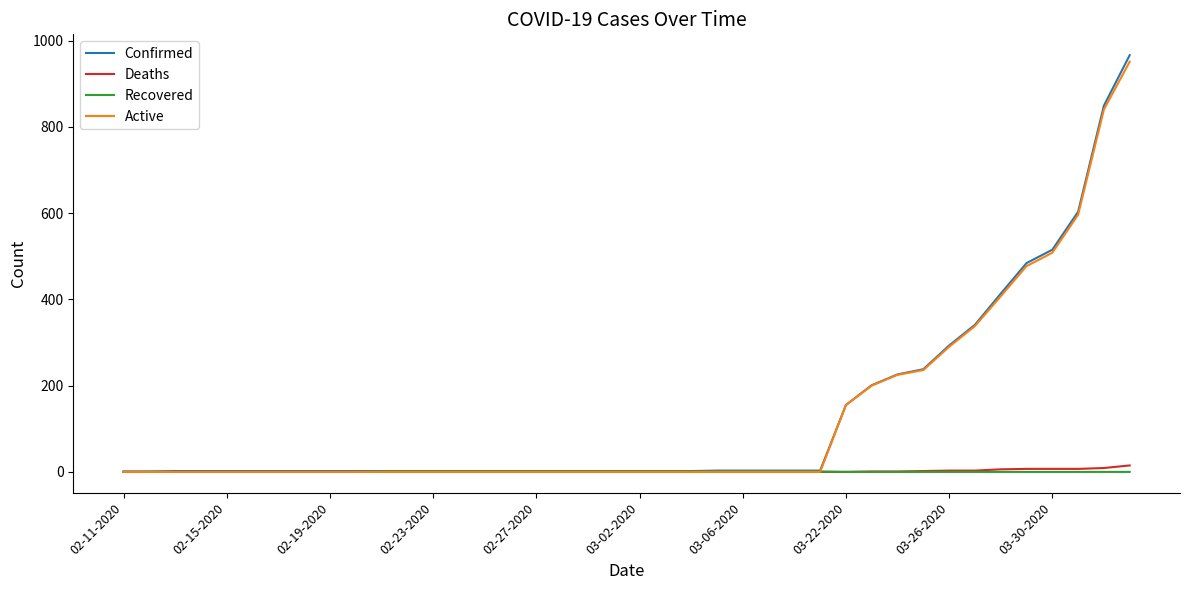

Which series has the widest spread of values?

Confirmed